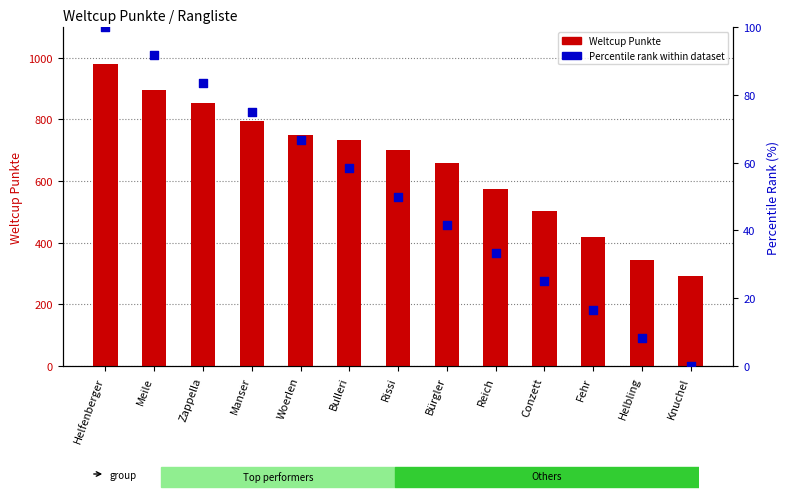

Is the value of Percentile rank within dataset at Reich greater than the value of Weltcup Punkte at Helbling?

No